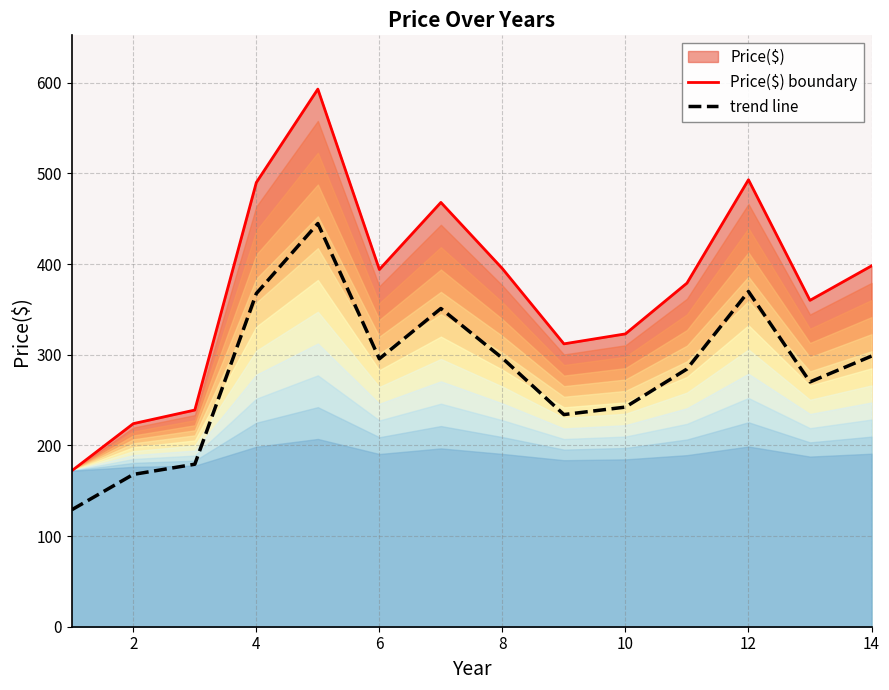

The trend line series shows 168.0 at 2. True or false?

True